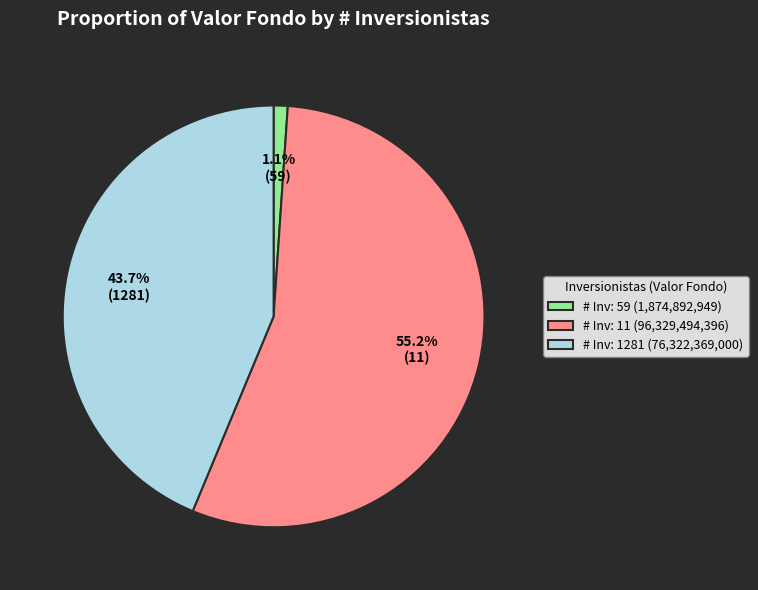

What is the total percentage of # Inv: 11 (96,329,494,396) and # Inv: 1281 (76,322,369,000)?

98.9%